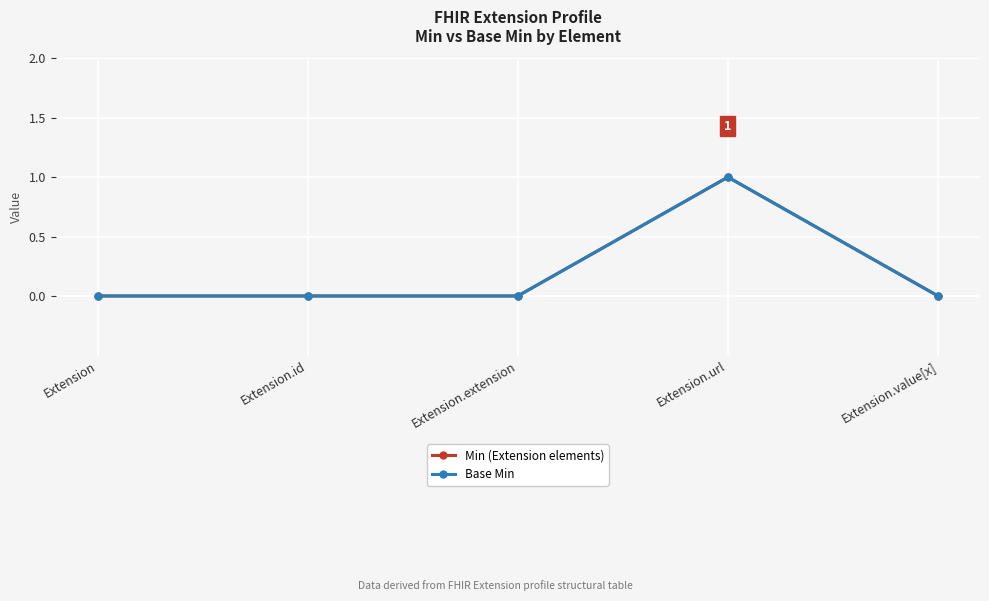

Is this an area chart (filled region under the line)?

No